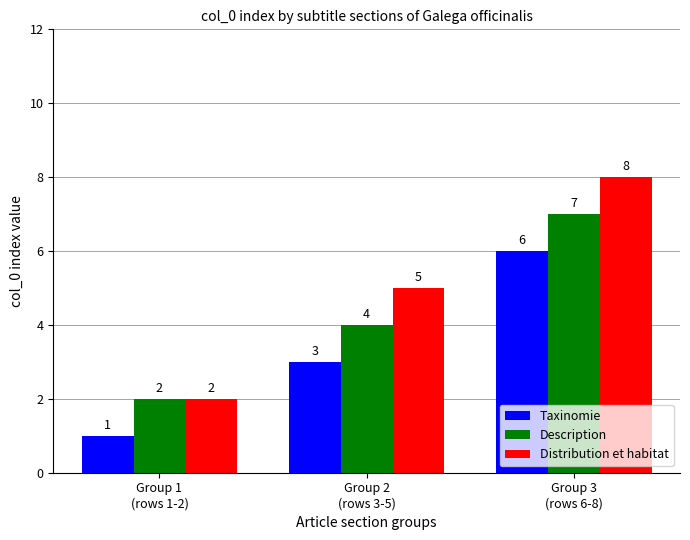

List the series in order of their peak value, highest first.

Distribution et habitat, Description, Taxinomie